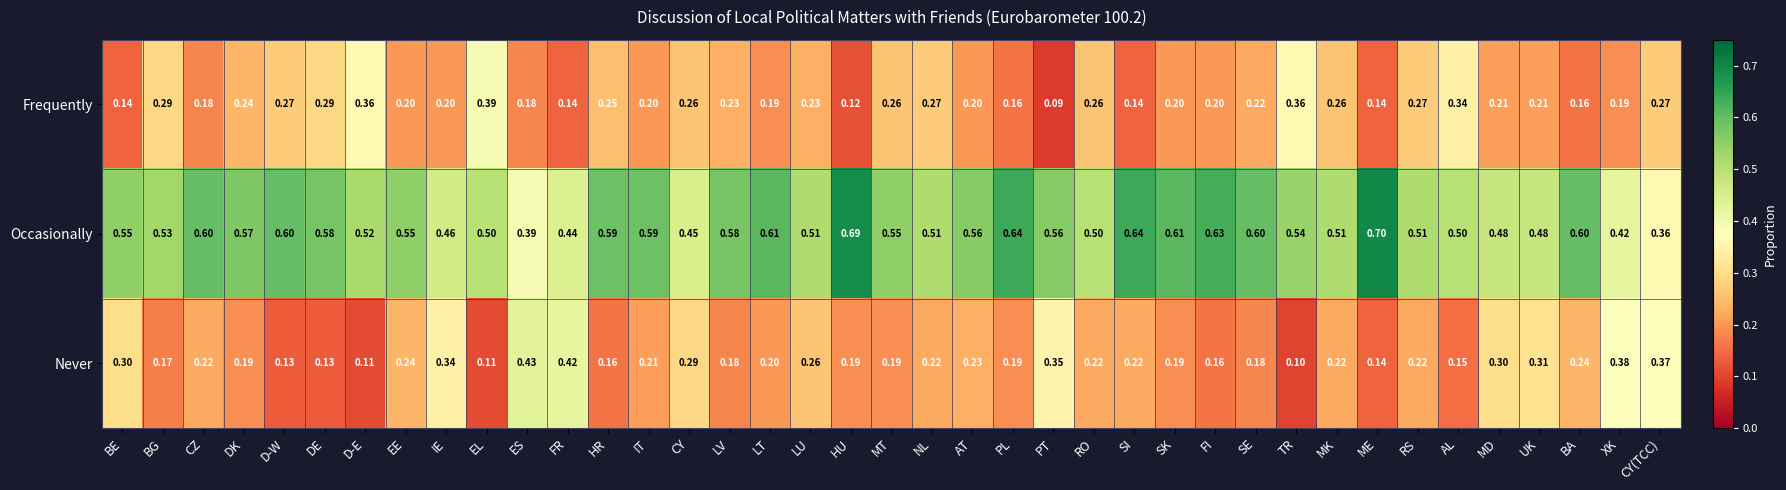

Where is Occasionally nearest to the value 0?

CY(TCC)